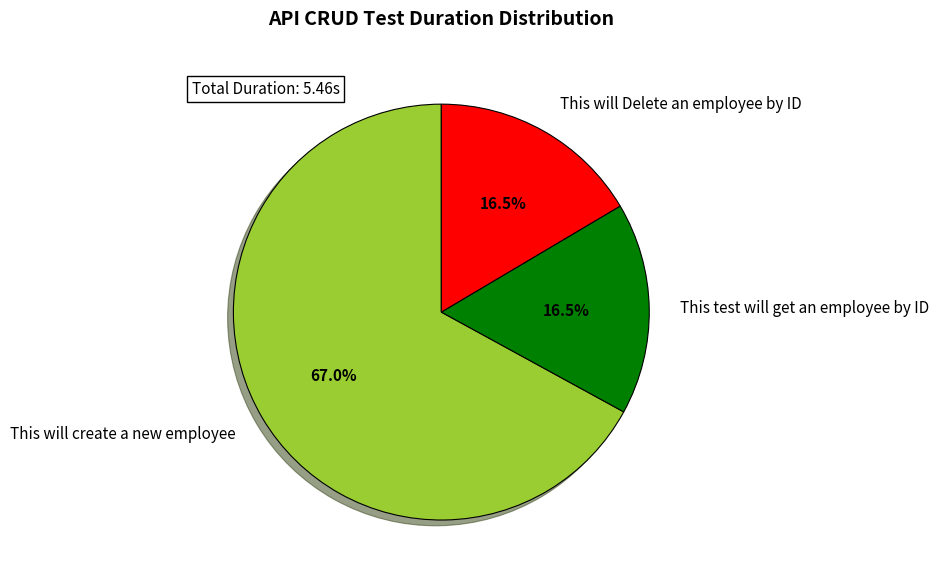

How much of the chart is everything except This test will get an employee by ID?

83.5%